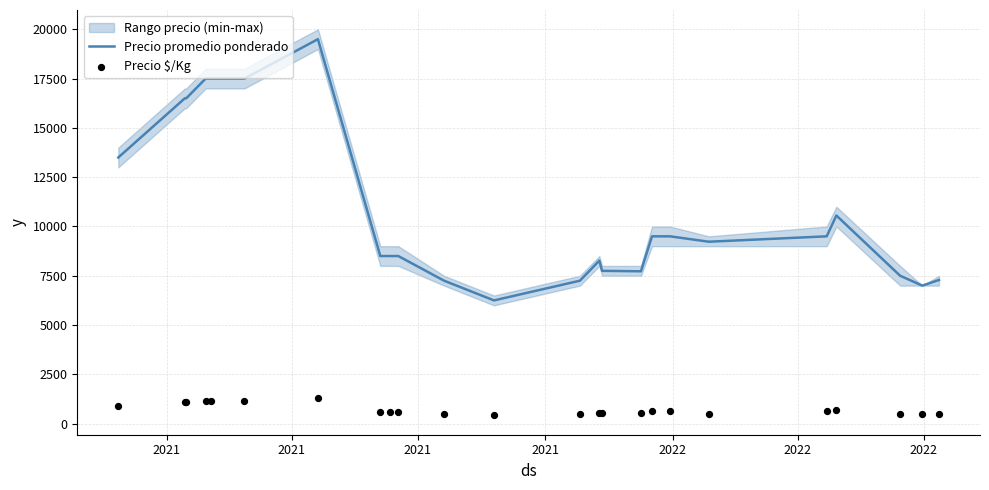

Which series has the widest spread of Y values?

Precio promedio ponderado